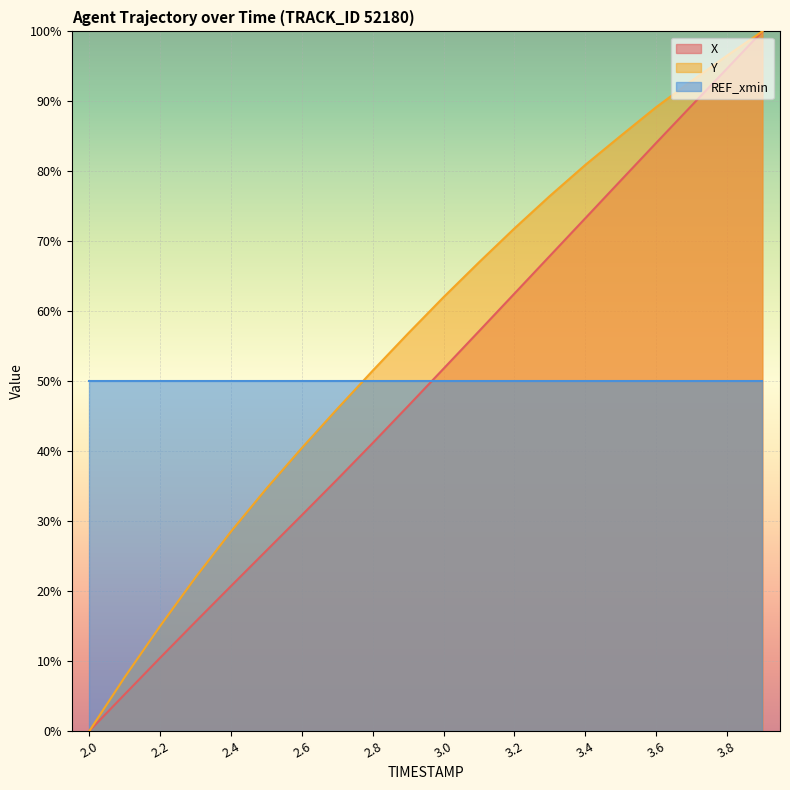

Which series has the widest spread of values?

X